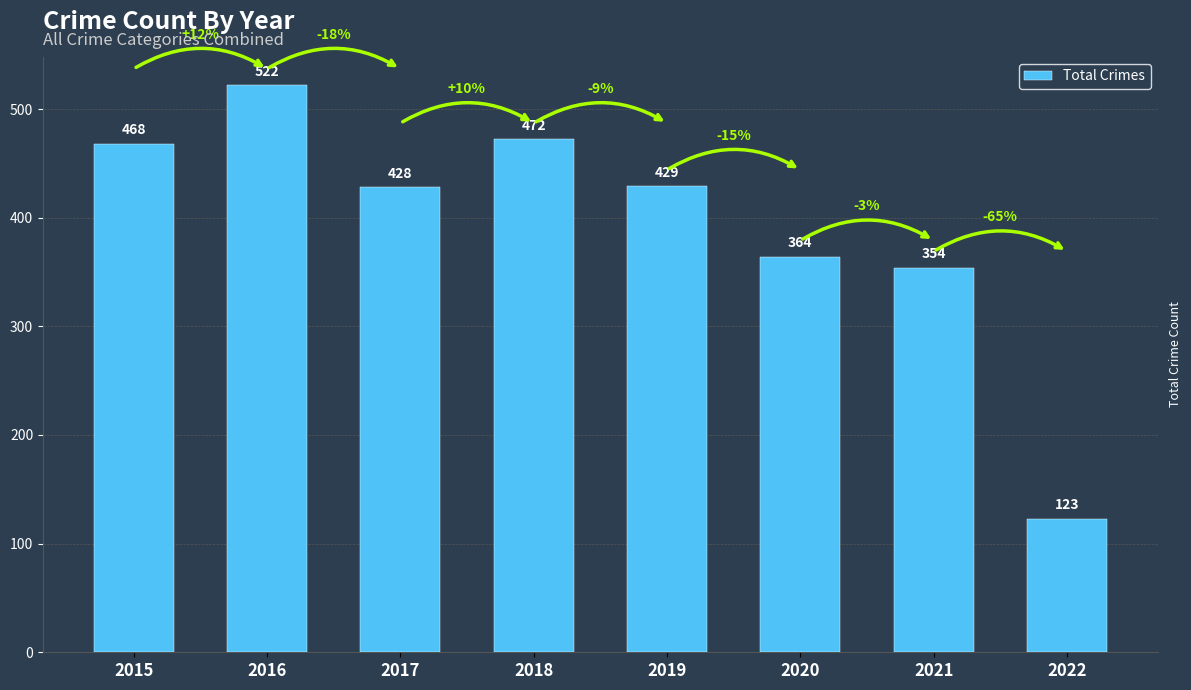

The value at 2020 is 364. True or false?

True